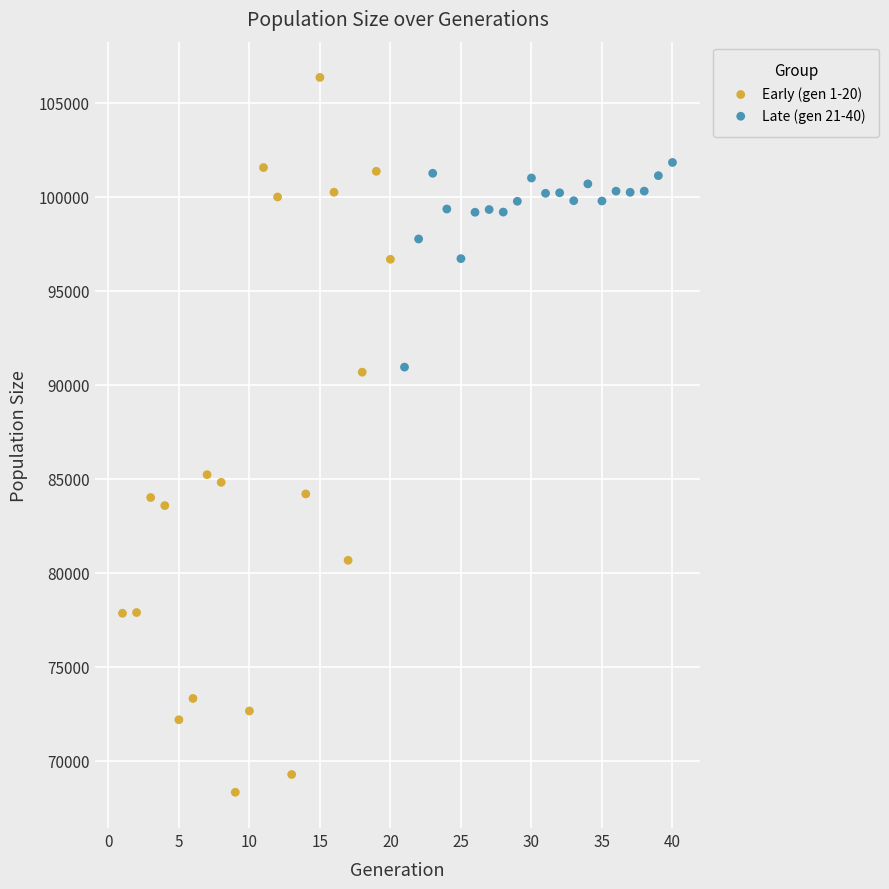

Which series has the widest spread of Y values?

Early (gen 1-20)